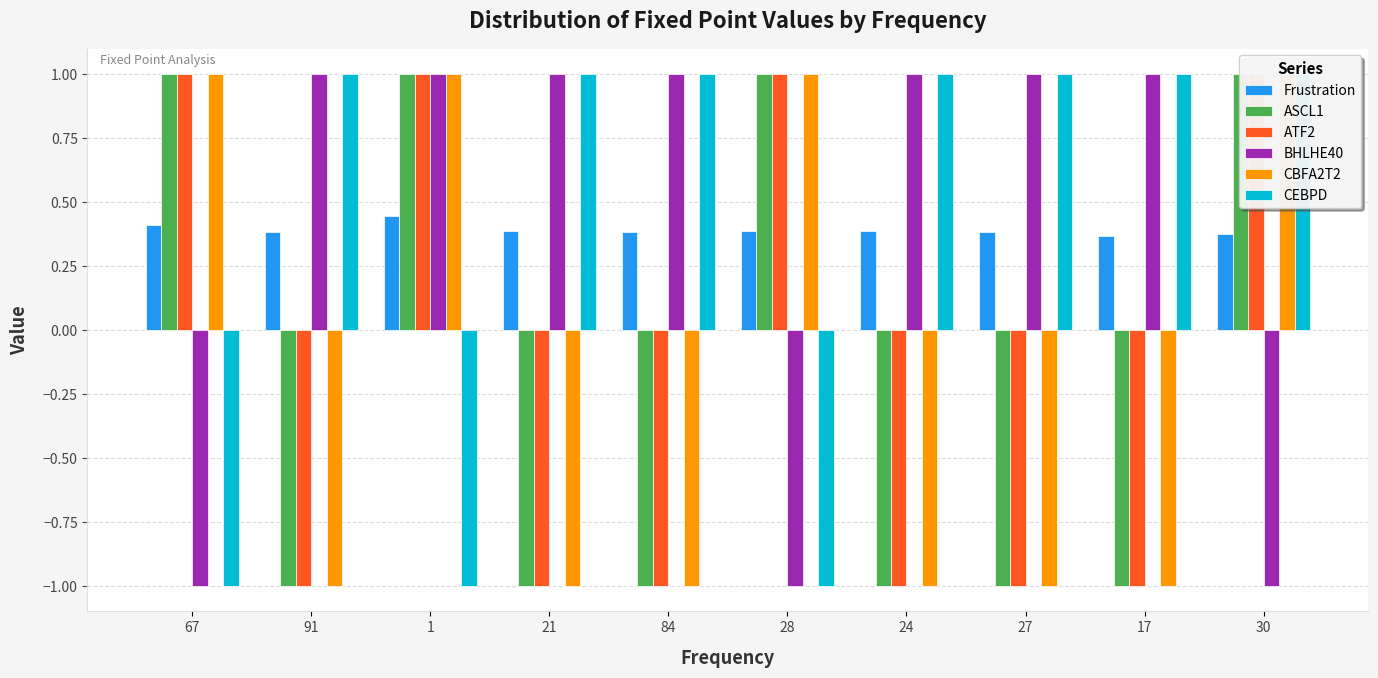

Which has a higher value, 27 or 30?

27